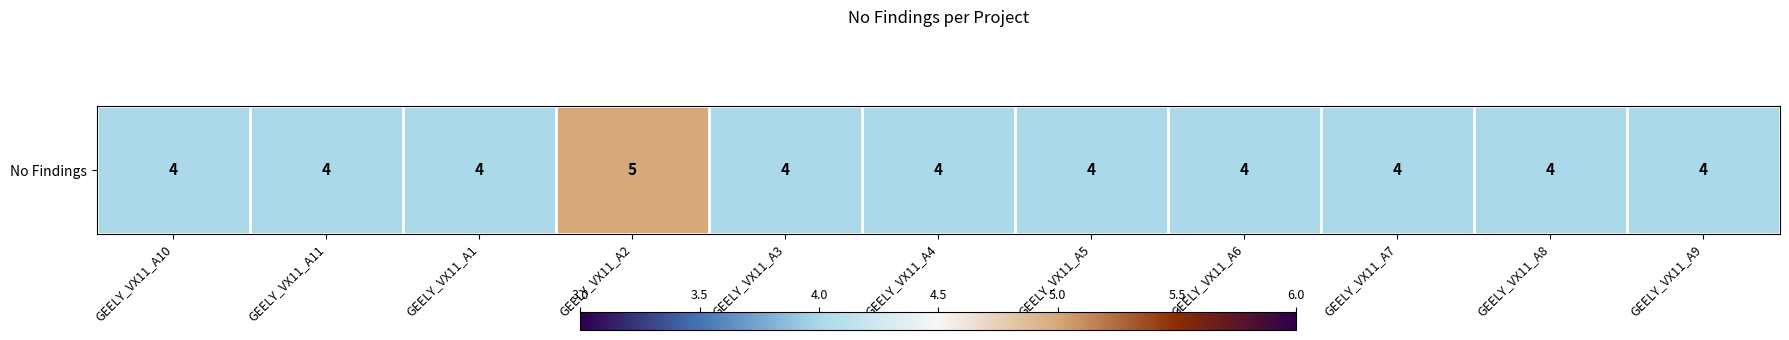

Which category has the lowest value across all series?

GEELY_VX11_A10